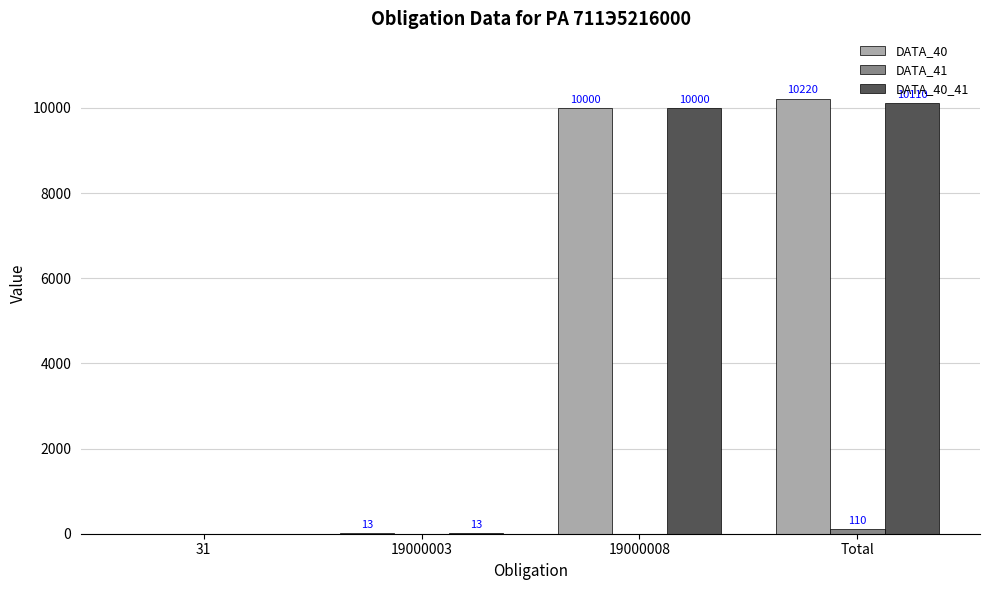

Where is DATA_40 nearest to the value 5110?

19000008